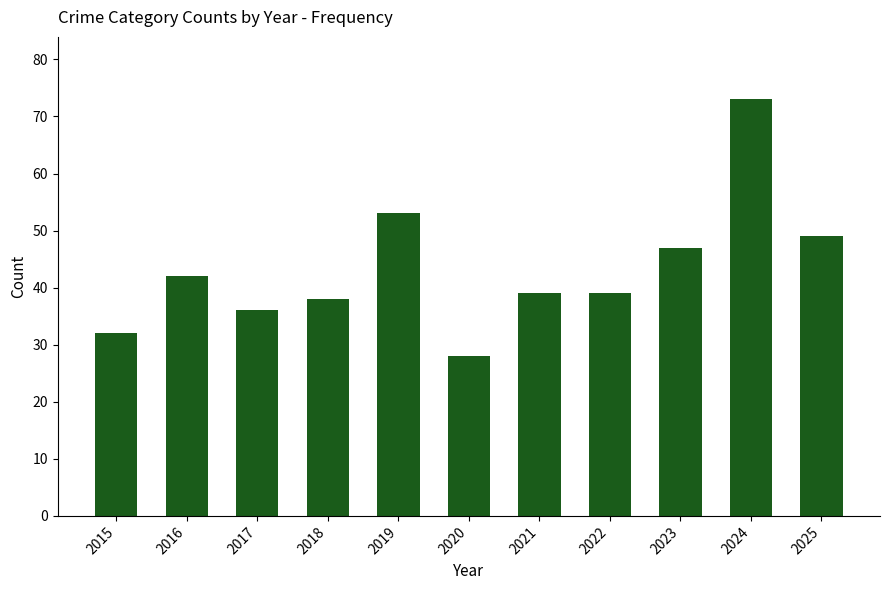

Which category has the lowest value across all series?

2020